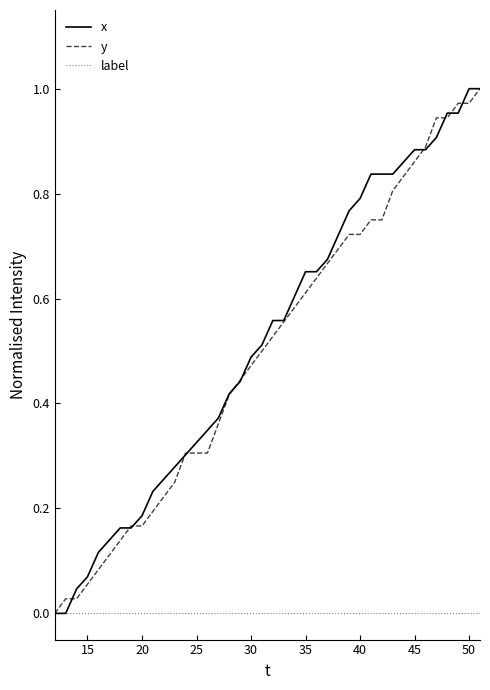

What are all the series names shown in the legend?

x, y, label